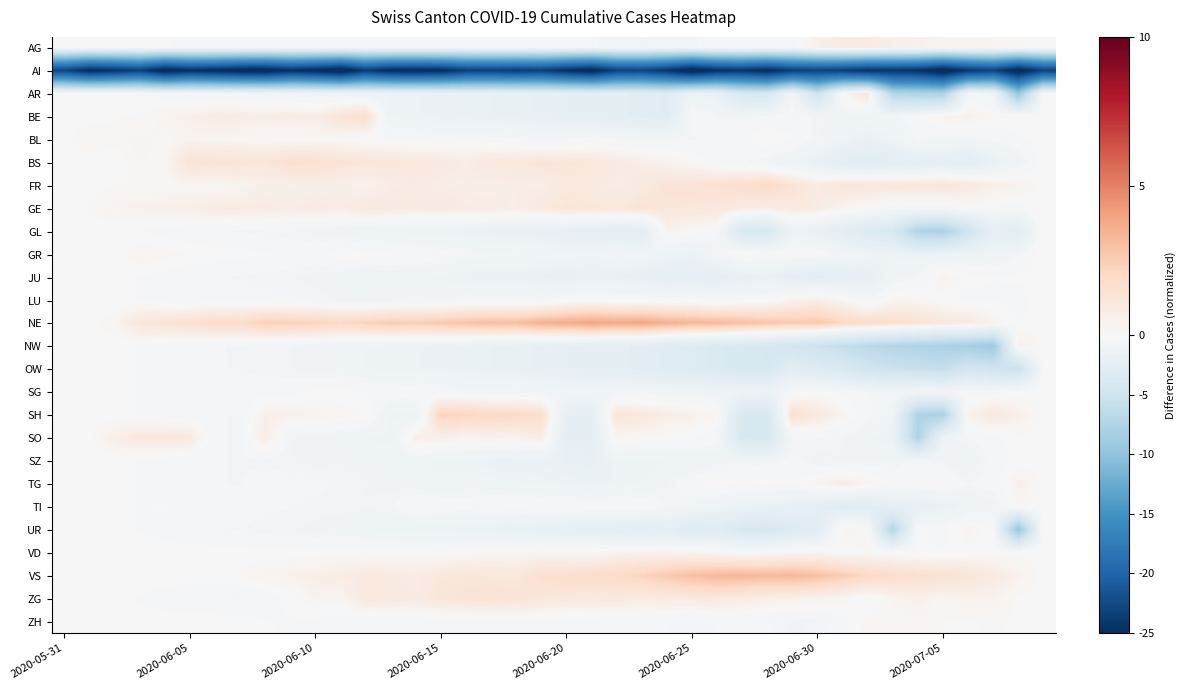

Reading right to left, what are all the values shown in this chart?

row_0: 0.0	0.1	0.2	0.3	0.3	0.4	0.5	0.8	0.8	0.5	-0.4	-0.3	-0.3	-0.4	-0.6	-0.7	-0.8	-0.6	-0.6	-0.5	-0.5	-0.5	-0.6	-0.4	-0.4	-0.3	-0.3	-0.3	-0.4	-0.4	-0.3	-0.4	-0.3	-0.2	-0.3	-0.2	-0.2	-0.1	-0.0	0.0
row_1: -23.3	-26.4	-23.1	-24.2	-26.7	-24.8	-24.4	-24.7	-23.7	-23.3	-23.6	-25.6	-24.4	-24.9	-26.9	-24.5	-23.1	-23.3	-26.1	-25.0	-23.5	-23.8	-23.5	-23.6	-25.3	-25.6	-25.5	-23.8	-27.0	-25.7	-25.0	-26.5	-26.2	-25.5	-24.9	-26.4	-23.4	-24.6	-25.5	-23.1
row_2: 0.0	-9.5	-0.9	-0.4	-7.9	-7.6	-7.3	1.3	0.1	-5.2	-0.6	-4.1	-3.9	-1.6	-1.3	-3.0	-2.6	-2.5	-2.3	-2.2	-2.0	-1.8	-1.8	-1.6	-1.5	-1.3	-1.2	-1.2	-1.0	-0.9	-0.8	-0.7	-0.6	-0.6	-0.5	-0.4	-0.2	-0.1	-0.0	0.0
row_3: 0.0	0.2	0.1	0.5	0.4	-0.3	-0.7	-0.8	-1.0	-0.6	-0.4	-0.5	-0.7	-0.6	-0.2	-3.0	-2.6	-2.5	-2.3	-2.2	-2.0	-1.8	-1.8	-1.6	-1.5	-1.3	-1.2	1.7	1.4	0.6	0.8	0.6	0.7	0.8	0.5	0.3	0.1	0.1	-0.0	0.0
row_4: 0.0	-0.3	-0.5	-0.7	-0.8	-0.5	-1.3	-1.7	-1.2	-0.8	-0.2	0.1	-0.2	-0.5	-0.6	-0.6	-0.8	-0.6	-0.4	-0.6	-0.7	-0.5	-0.4	-0.3	-0.4	-0.3	-0.2	-0.1	0.0	0.2	0.0	0.1	0.2	0.2	0.3	0.2	0.3	0.1	0.2	0.0
row_5: 0.0	-0.9	-1.8	-2.6	-2.2	-2.4	-2.5	-2.9	-2.6	-1.9	-1.3	-0.8	-0.6	-0.3	0.1	0.3	0.7	0.9	1.1	1.1	1.3	1.0	1.1	0.8	0.9	1.0	1.1	1.2	1.4	1.5	1.6	1.2	1.3	1.3	1.4	0.1	0.3	-0.1	-0.0	0.0
row_6: 0.0	0.4	0.7	1.1	1.3	1.1	1.1	1.2	1.2	0.8	1.4	1.9	1.7	1.5	1.4	1.4	0.9	0.7	0.9	1.0	0.7	0.7	0.6	0.7	0.7	0.8	0.7	0.4	0.6	0.6	0.5	0.6	0.3	0.1	0.2	0.1	0.1	0.1	-0.0	0.0
row_7: 0.0	-0.4	-0.2	-0.1	-0.4	-0.3	-0.4	-0.0	0.3	0.8	1.0	0.7	0.8	1.1	1.1	1.2	1.3	1.1	1.1	1.2	1.0	0.7	0.8	0.8	0.9	0.9	1.0	1.0	0.7	0.9	0.8	0.8	0.8	0.9	0.6	0.5	0.4	0.3	0.1	0.0
row_8: 0.0	-2.8	-2.3	-5.0	-7.9	-7.6	-4.0	-3.4	-2.6	-1.9	-1.3	-4.1	-3.9	-0.3	0.1	0.3	-2.6	-2.5	-2.3	-2.2	-2.0	-1.8	-1.8	-1.6	-1.5	-1.3	-1.2	-1.2	-1.0	-0.9	-0.8	-0.7	-0.6	-0.6	-0.5	-0.4	-0.2	-0.1	-0.0	0.0
row_9: 0.0	-0.6	-1.1	-1.1	-1.2	-1.5	-1.2	-1.2	-0.9	-0.2	-0.2	-0.2	0.0	-0.9	-1.6	-1.3	-1.0	-0.8	-1.2	-1.1	-0.9	-0.7	-0.6	-0.5	-0.4	-0.2	-0.1	-0.1	0.1	-0.3	-0.2	-0.2	-0.1	-0.0	0.1	0.2	0.3	-0.1	-0.0	0.0
row_10: 0.0	-0.1	-0.2	-0.1	0.4	-0.6	-0.9	-2.1	-2.3	-2.7	-2.3	-1.8	-2.0	-2.4	-2.2	-2.4	-2.0	-1.8	-1.6	-2.0	-1.8	-1.6	-1.5	-1.4	-1.3	-1.1	-1.0	-1.2	-1.0	-0.9	-0.8	-0.7	-0.6	-0.6	-0.5	-0.4	-0.2	-0.1	-0.0	0.0
row_11: 0.0	-0.4	-0.2	-0.3	-0.1	0.2	0.3	-0.7	0.2	0.6	0.4	-0.2	-0.2	-0.6	-0.2	-0.4	-0.2	-0.3	-0.1	-0.2	-0.7	-0.5	-0.7	-0.5	-0.8	-0.7	-0.8	-1.0	-0.8	-0.7	-0.6	-0.5	-0.4	-0.4	-0.5	-0.4	-0.2	-0.1	-0.0	0.0
row_12: 0.0	-0.2	0.4	1.0	1.1	1.4	1.7	1.9	2.0	2.7	2.6	2.8	3.0	3.3	3.3	3.5	3.9	3.8	3.9	3.7	3.5	3.0	3.1	2.9	2.7	2.5	2.6	2.3	2.1	2.2	2.3	2.4	1.8	1.8	1.6	1.4	1.2	0.2	-0.0	0.0
row_13: 0.0	0.5	-8.9	-8.4	-7.9	-7.6	-7.3	-6.7	-5.9	-5.2	-4.6	-4.1	-3.9	-3.6	-3.3	-3.0	-2.6	-2.5	-2.3	-2.2	-2.0	-1.8	-1.8	-1.6	-1.5	-1.3	-1.2	-1.2	-1.0	-0.9	-0.8	-0.7	-0.6	-0.6	-0.5	-0.4	-0.2	-0.1	-0.0	0.0
row_14: 0.0	-5.5	-4.9	-4.4	-5.9	-5.6	-5.3	-4.7	-3.9	-3.2	-2.6	-4.1	-3.9	-3.6	-3.3	-3.0	-2.6	-2.5	-2.3	-2.2	-2.0	-1.8	-1.8	-1.6	-1.5	-1.3	-1.2	-1.2	-1.0	-0.9	-0.8	-0.7	-0.6	-0.6	-0.5	-0.4	-0.2	-0.1	-0.0	0.0
row_15: 0.0	-0.1	-0.4	-0.4	-0.6	-0.6	-0.6	-0.6	-0.3	-0.0	-0.2	-1.2	-1.1	-1.0	-0.9	-1.0	-0.8	-0.9	-1.0	-0.9	-0.9	-0.7	-0.7	-0.6	-0.4	-0.4	-0.3	-0.2	-0.1	-0.1	-0.3	-0.3	-0.4	-0.5	-0.4	-0.4	-0.2	-0.1	-0.0	0.0
row_16: 0.0	0.5	1.1	0.4	-7.9	-7.6	-1.1	-0.5	0.4	1.0	1.6	-4.1	-3.9	0.1	0.5	0.7	1.1	1.3	-2.3	-2.2	1.7	1.9	2.0	2.1	2.3	-1.3	-1.2	0.1	0.2	0.4	0.5	0.5	-0.6	-0.6	-0.5	-0.4	-0.2	-0.1	-0.0	0.0
row_17: 0.0	0.0	-0.4	-0.6	-1.1	-7.6	-1.5	-1.1	-0.8	-0.6	-0.7	-4.1	-3.9	-0.5	-0.1	-0.1	0.1	0.2	-2.3	-2.2	0.7	0.3	0.4	0.3	0.5	0.6	-1.2	-1.2	-1.0	-0.9	-0.8	0.8	-0.6	-0.6	1.0	1.1	1.0	0.6	-0.0	0.0
row_18: 0.0	-0.1	-0.3	-1.2	-0.8	-0.4	-0.8	-0.8	-0.8	-0.9	-0.3	-0.8	-0.6	-1.0	-1.2	-1.2	-1.4	-1.2	-1.9	-1.8	-1.6	-1.6	-1.6	-1.4	-1.3	-1.1	-1.0	-1.0	-0.8	-0.9	-0.8	-0.7	-0.6	-0.6	-0.5	-0.4	-0.2	-0.1	-0.0	0.0
row_19: 0.0	0.5	-0.4	-0.6	-0.1	-0.2	-0.3	0.3	0.8	0.3	-0.2	-0.0	-0.2	0.1	-0.3	-0.8	-1.1	-1.3	-1.5	-1.5	-1.3	-1.1	-1.0	-0.9	-1.1	-1.0	-0.9	-0.8	-0.6	-0.5	-0.4	-0.3	-0.6	-0.6	-0.5	-0.4	-0.2	-0.1	-0.0	0.0
row_20: 0.0	0.1	-0.9	-1.2	-1.7	-2.2	-2.1	-2.9	-3.1	-2.4	-2.0	-1.7	-1.5	-1.2	-0.9	-0.6	-0.2	-0.3	-0.3	-0.2	-0.2	-0.0	-0.2	-0.4	-0.3	-0.1	-0.6	-0.8	-0.6	-0.7	-0.6	-0.5	-0.4	-0.4	-0.3	-0.2	-0.2	-0.1	-0.0	0.0
row_21: 0.0	-9.5	-0.2	0.4	-0.4	-0.1	-7.3	0.1	0.4	-2.7	-3.4	-4.1	-3.9	-3.0	-3.3	-2.4	-2.6	-2.5	-2.3	-2.2	-2.0	-1.8	-1.8	-1.6	-1.5	-1.3	-1.2	-1.2	-1.0	-0.9	-0.8	-0.7	-0.6	-0.6	-0.5	-0.4	-0.2	-0.1	-0.0	0.0
row_22: 0.0	0.0	-0.0	-0.1	-0.2	-0.1	0.0	0.1	-0.1	0.3	0.2	0.1	-0.0	0.1	0.3	0.4	0.4	0.4	0.1	0.1	0.2	0.1	0.1	0.1	-0.1	-0.1	-0.0	0.1	-0.1	-0.1	-0.0	-0.1	-0.0	-0.1	-0.0	0.0	0.0	0.0	-0.0	0.0
row_23: 0.0	0.4	0.9	1.3	1.5	1.6	1.8	2.0	2.5	3.0	3.3	3.2	3.3	3.2	3.0	2.6	2.2	1.9	1.8	1.7	1.6	1.1	1.1	1.2	1.0	0.8	0.9	0.9	0.8	0.6	0.4	0.4	0.1	-0.0	-0.0	-0.0	-0.1	0.0	0.1	0.0
row_24: 0.0	0.0	0.3	0.4	0.2	0.5	0.3	-0.2	0.2	0.4	0.5	0.5	0.7	1.0	0.9	0.9	0.8	1.0	0.9	1.0	1.2	1.3	1.4	1.3	1.2	0.9	1.0	1.0	0.2	0.3	-0.0	-0.5	-0.6	-0.6	-0.5	-0.4	-0.2	-0.1	-0.0	0.0
row_25: 0.0	0.1	0.1	0.1	0.1	0.2	0.2	0.2	-0.3	-0.7	-0.8	-0.5	-0.5	-0.6	-0.6	-0.6	-0.6	-0.5	-0.4	-0.4	-0.4	-0.3	-0.3	-0.4	-0.4	-0.4	-0.5	-0.5	-0.4	-0.3	-0.2	-0.2	-0.1	-0.0	-0.0	-0.0	-0.1	-0.1	-0.0	0.0